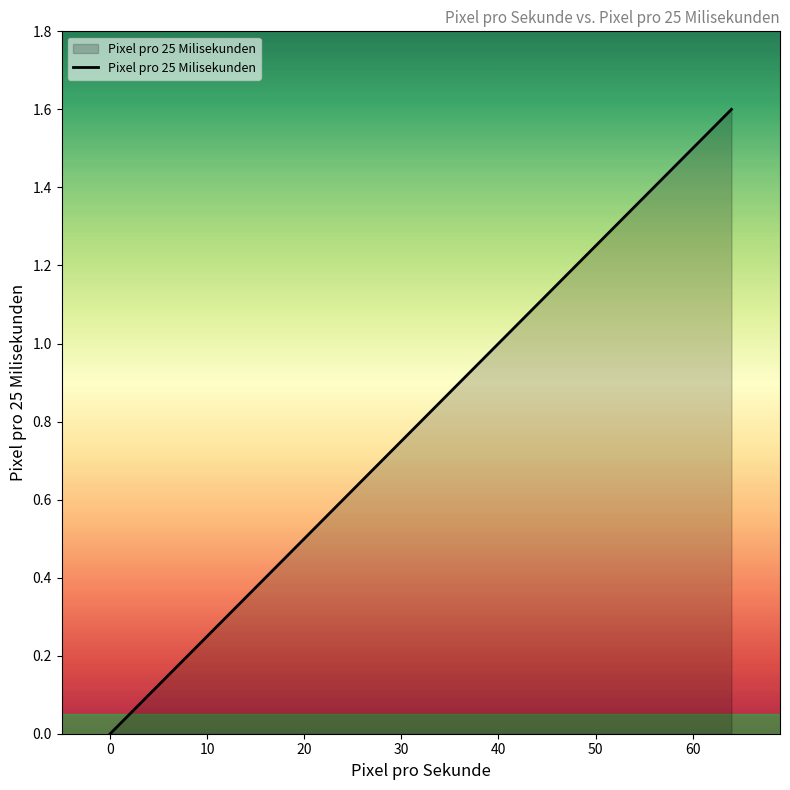

What is the difference between the second highest and second lowest values?

1.2